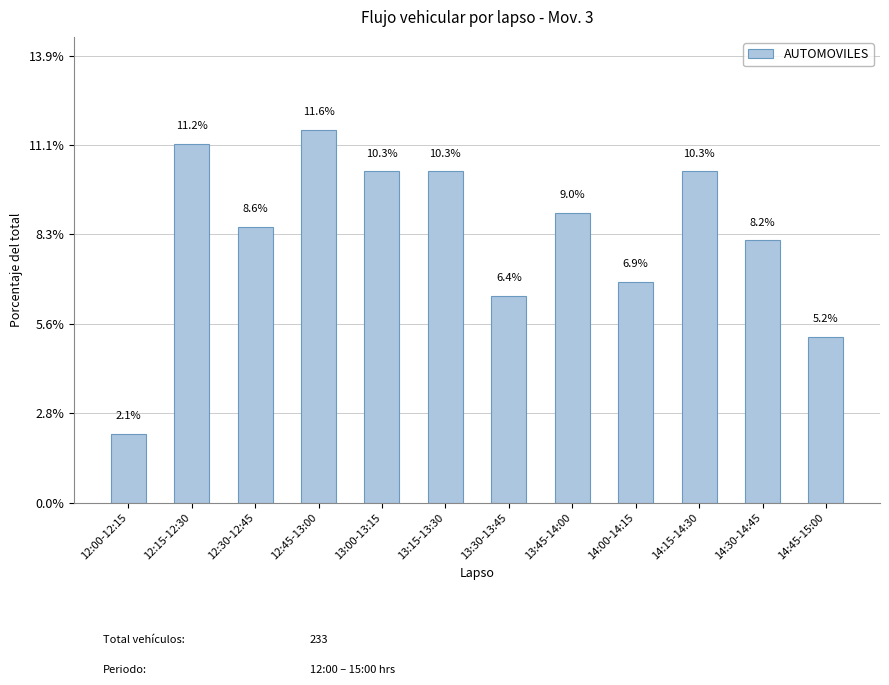

What is the average value?

8.3